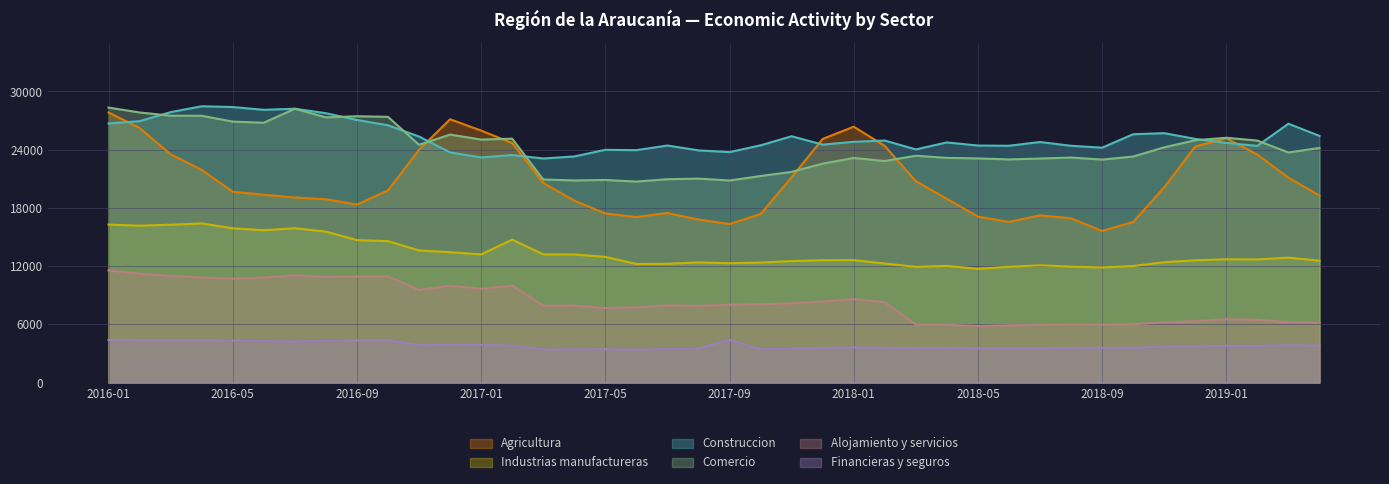

How many interior local valleys does the Comercio series have?

11